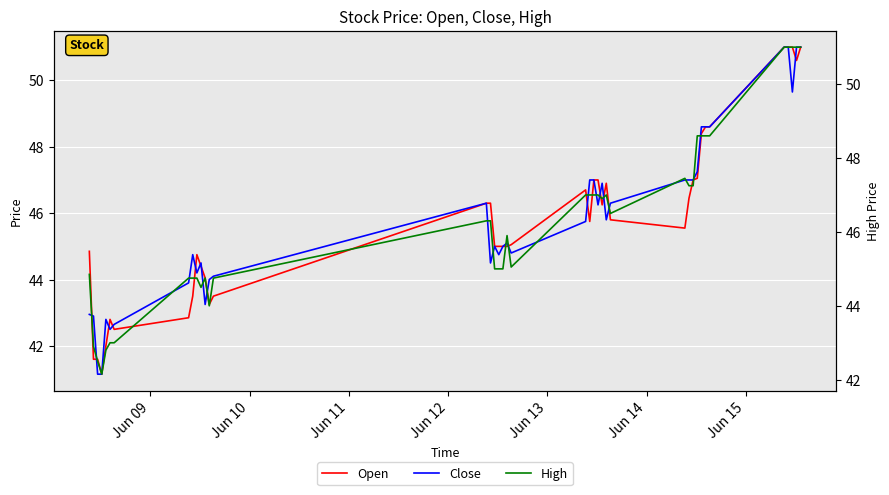

Which series has the largest total across all categories?

High